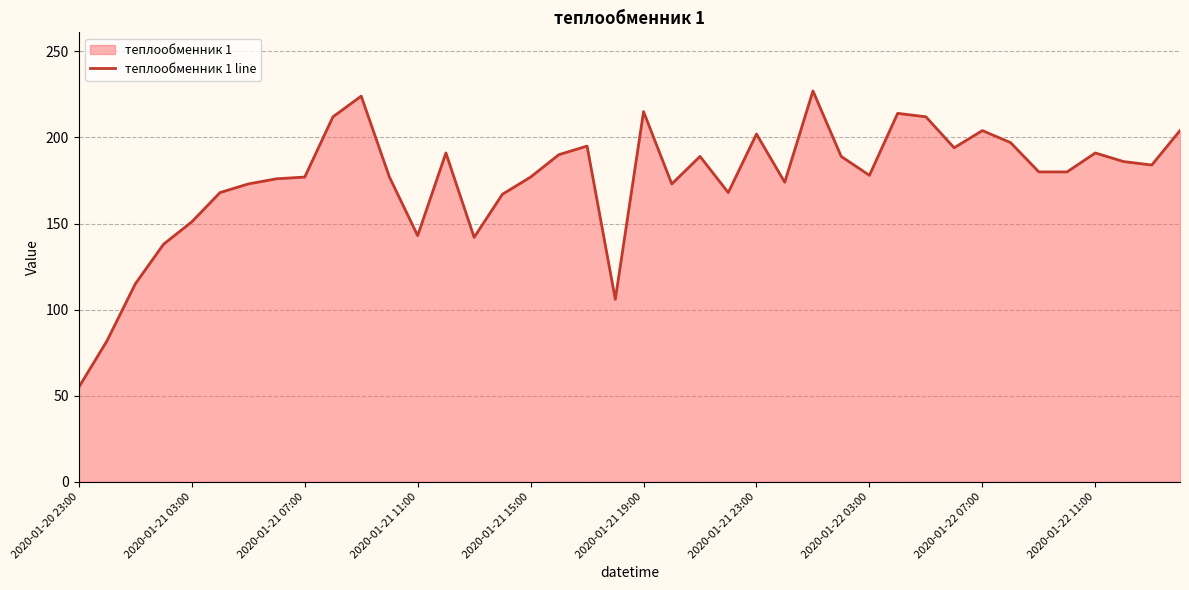

The chart shows a value of 71 at 14. True or false?

False